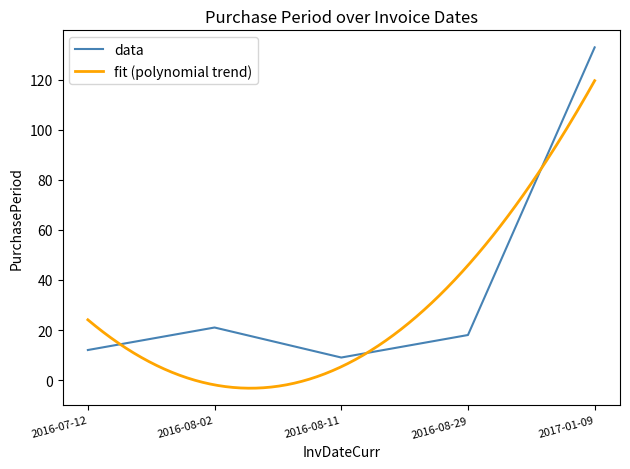

Reading left to right, list all the values displayed in this chart.

12	21	9	18	133